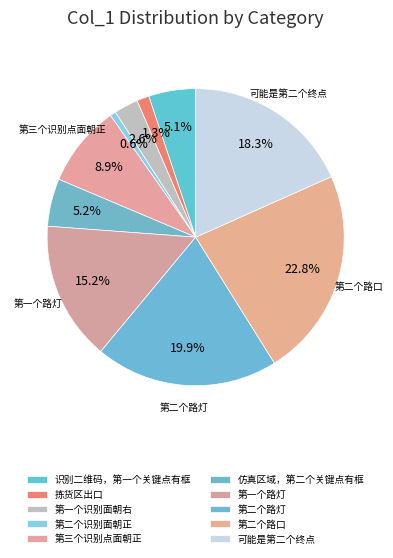

Count the number of slices in the pie.

10